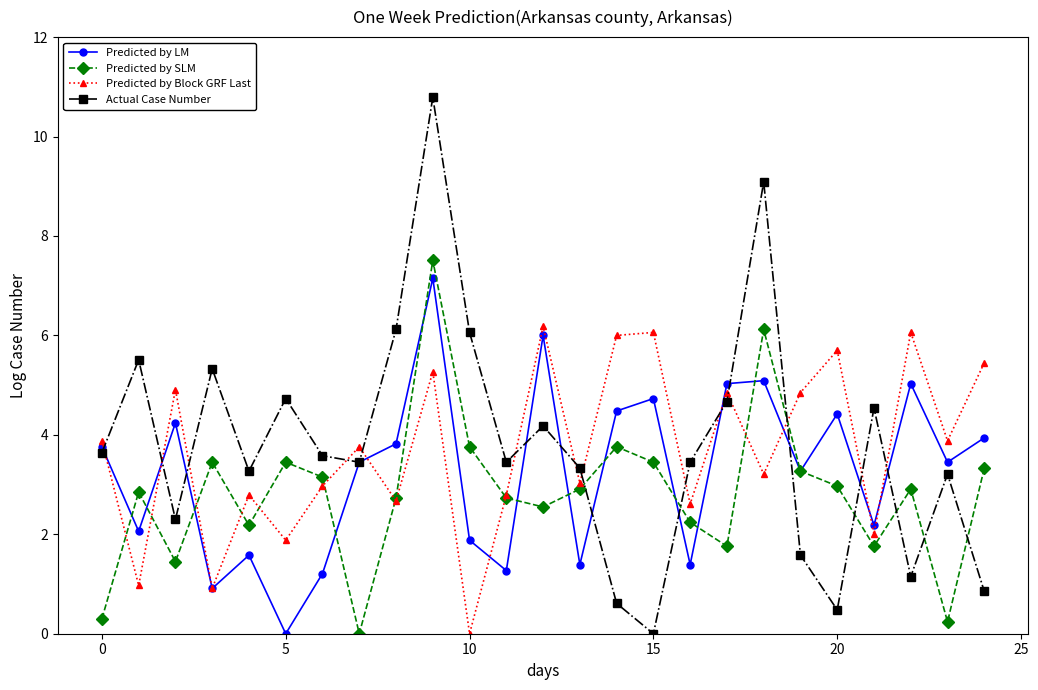

What is the maximum value shown in the chart?

10.8